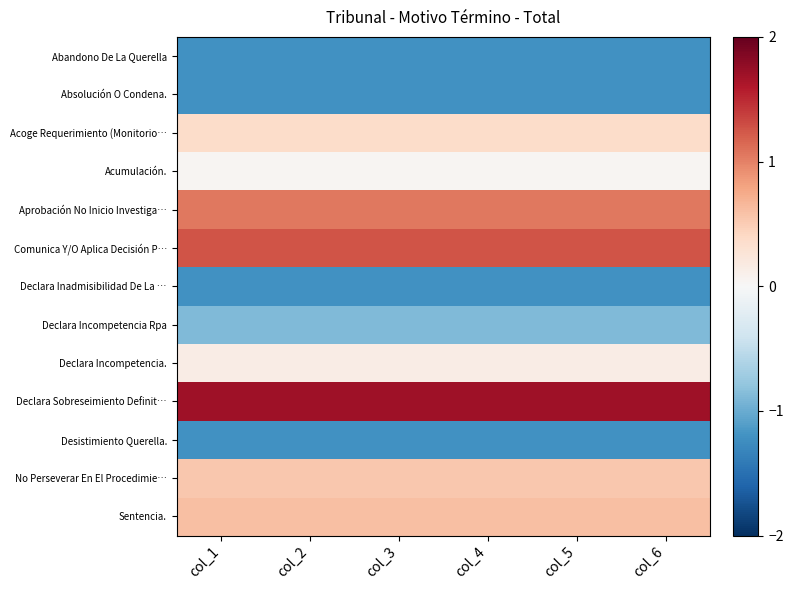

Which has a higher value, col_1 or col_4?

col_1